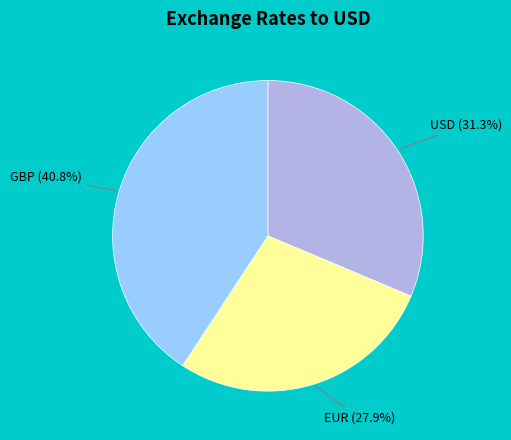

Is there a majority slice in this chart?

No